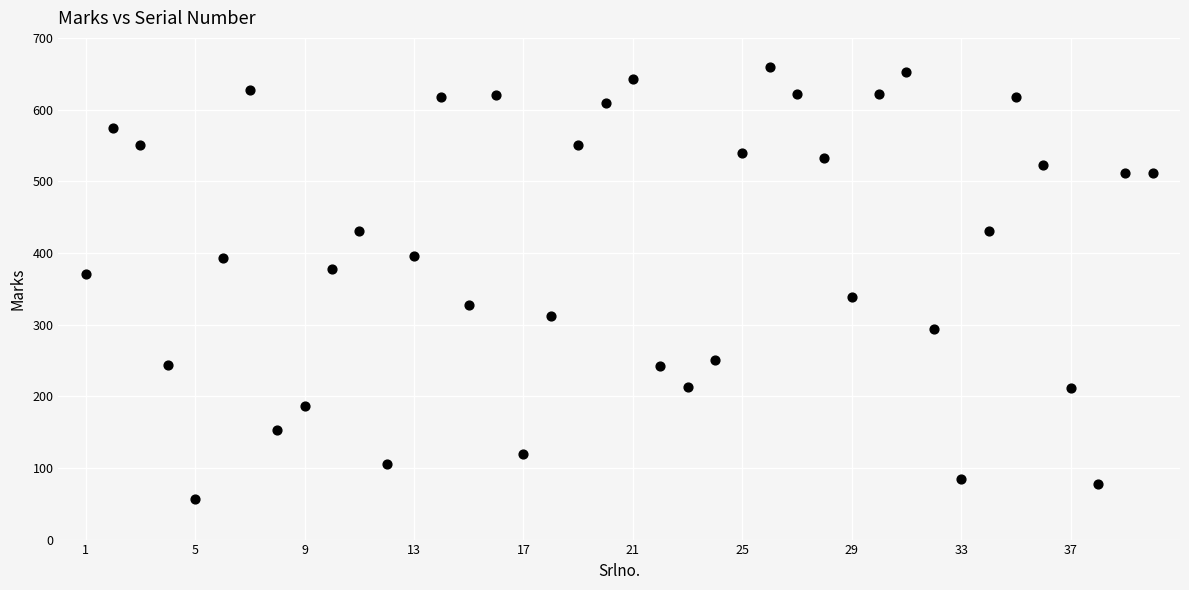

What is the range of X values (max minus min)?

39